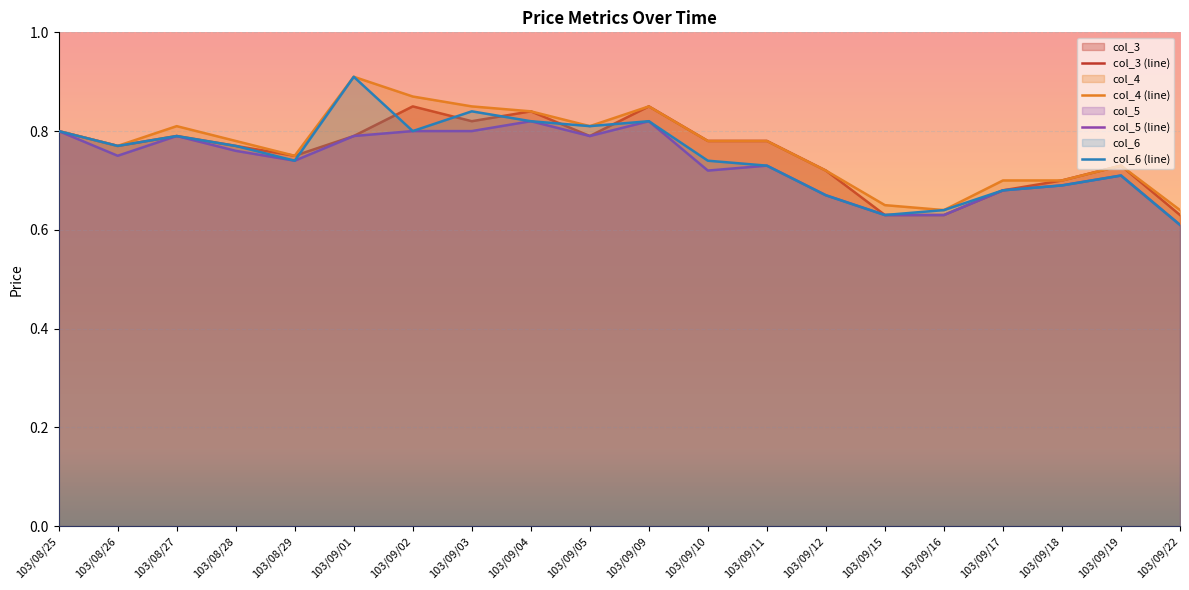

Where is the first local maximum for col_5 (line)?

103/08/27